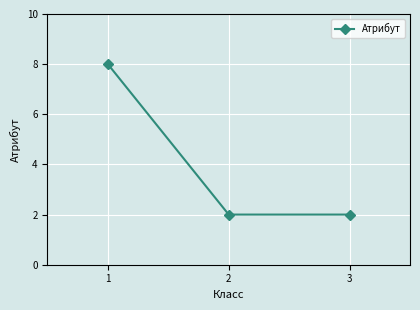

What is the smallest value displayed?

2